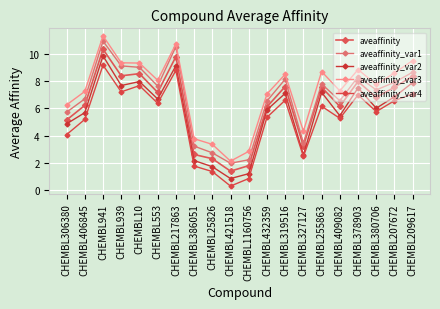

The value of aveaffinity at CHEMBL380706 is 6.8. True or false?

True